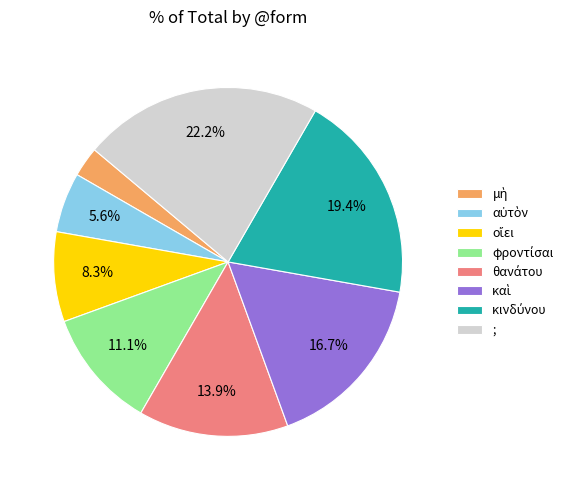

Which slice is the largest?

;